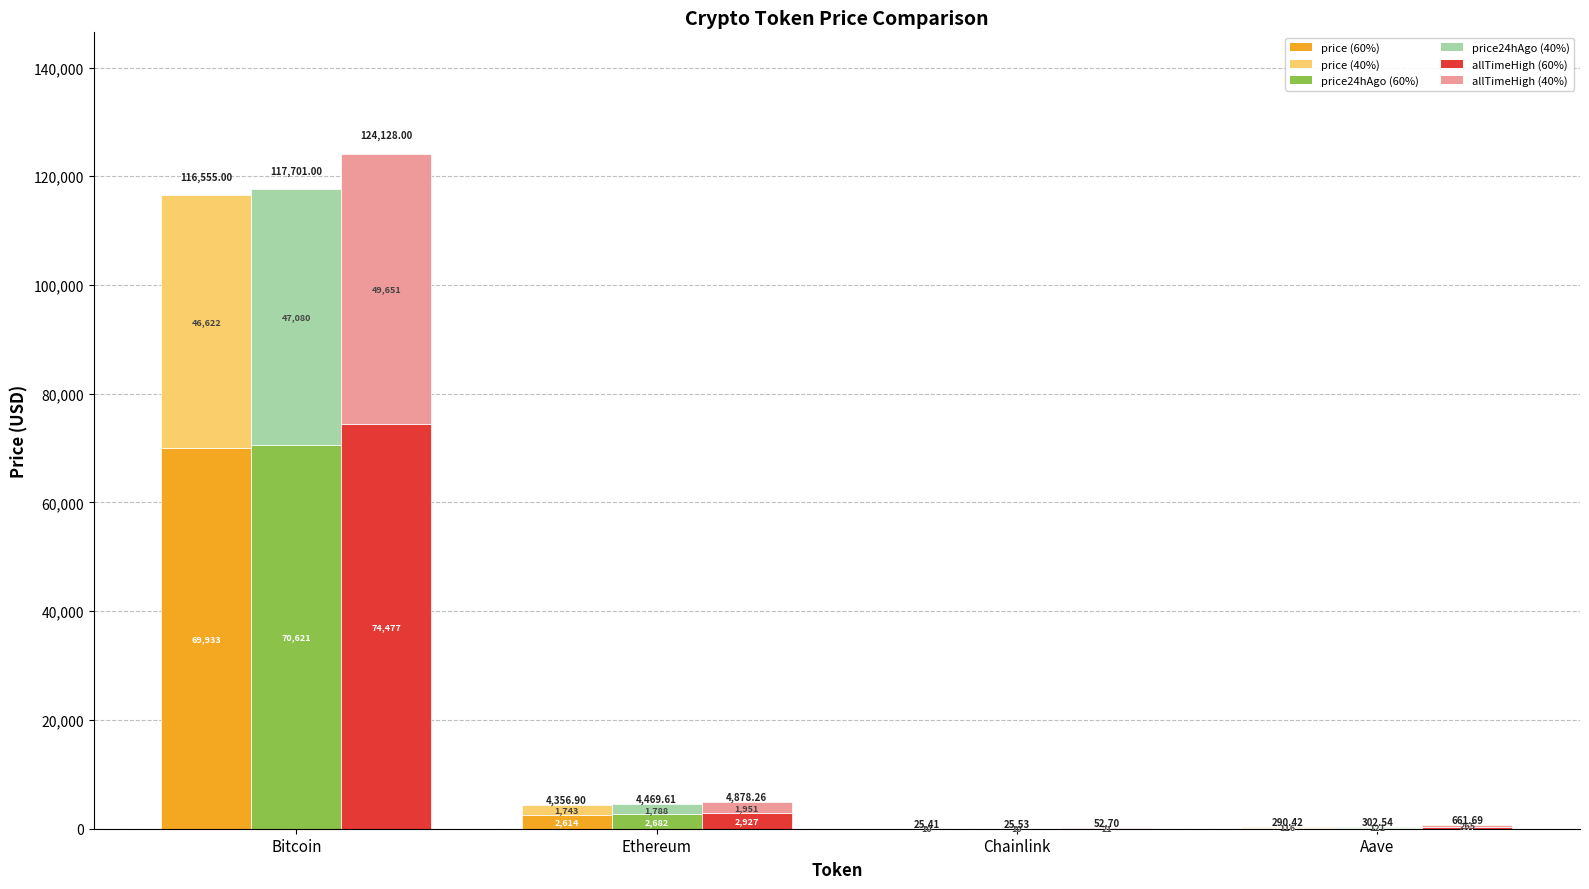

Rank the series by their maximum value, from highest to lowest.

allTimeHigh (base), price24hAgo (base), price (base), allTimeHigh (upper), price24hAgo (upper), price (upper)